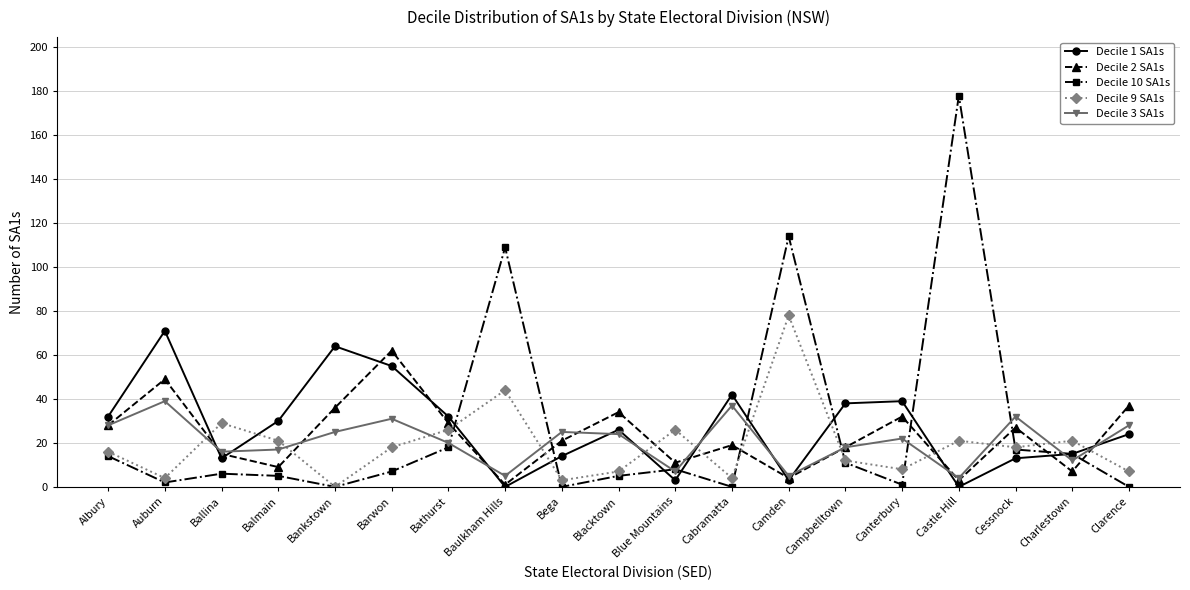

Which series has the largest range (max minus min)?

Decile 10 SA1s